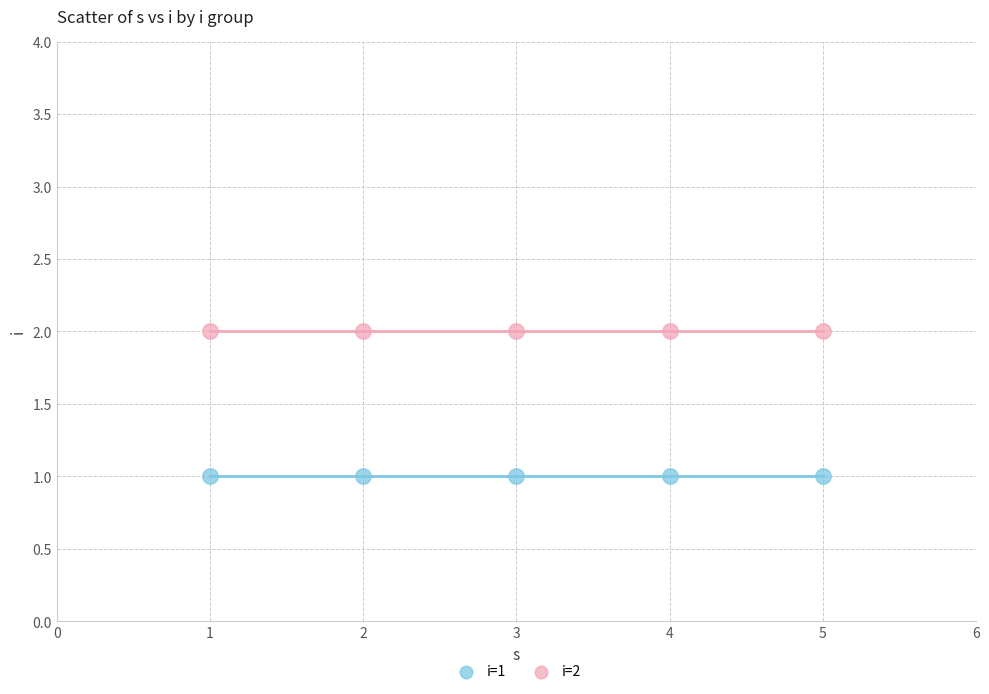

Which series reaches the minimum Y coordinate?

i=1